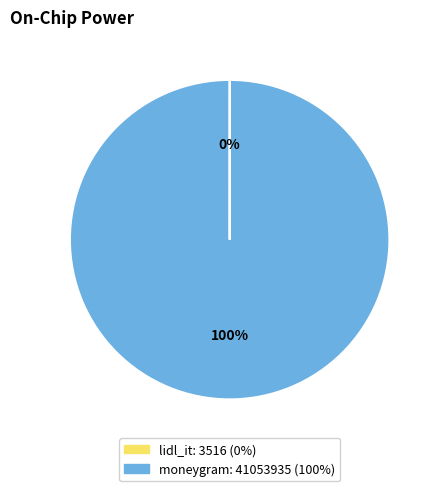

What percentage is the moneygram slice, to the nearest percent?

100%